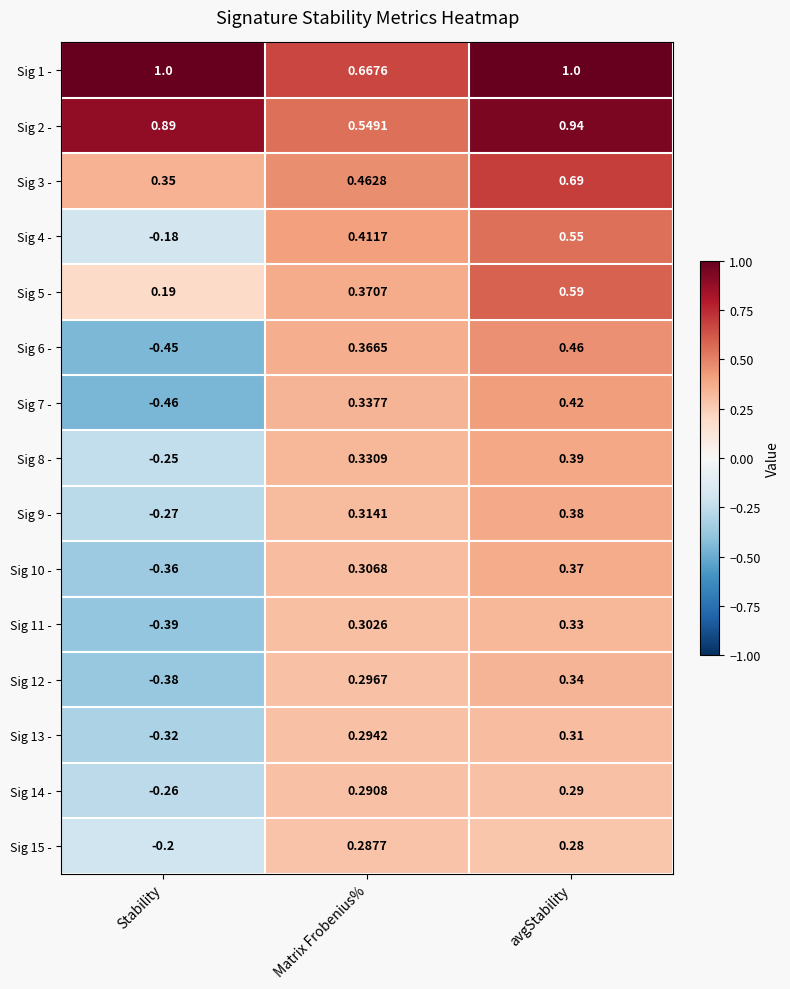

Count the number of categories in the chart.

3